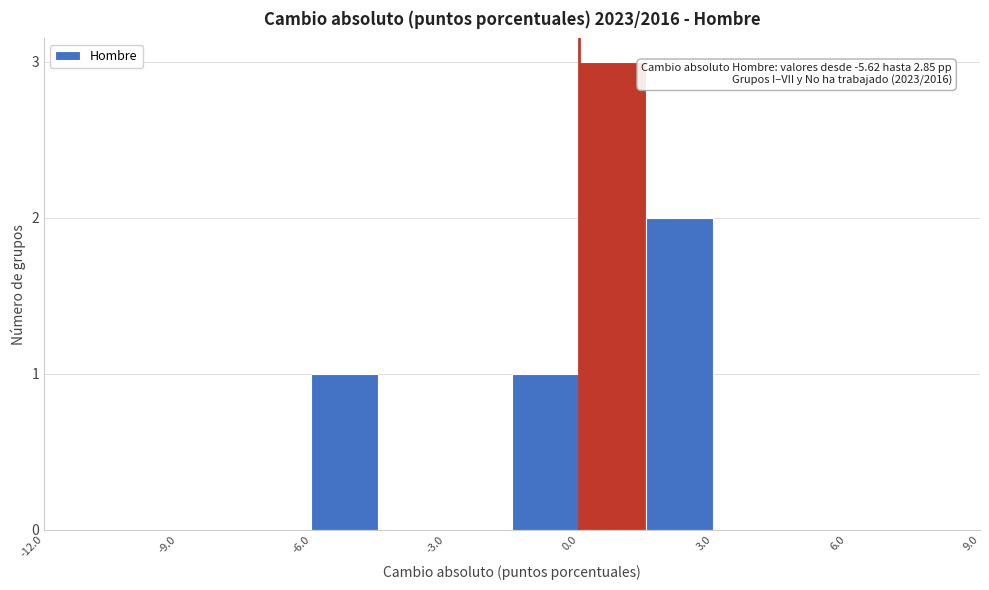

Read against the x-axis, roughly where is the centre of the tallest bar?

1.0